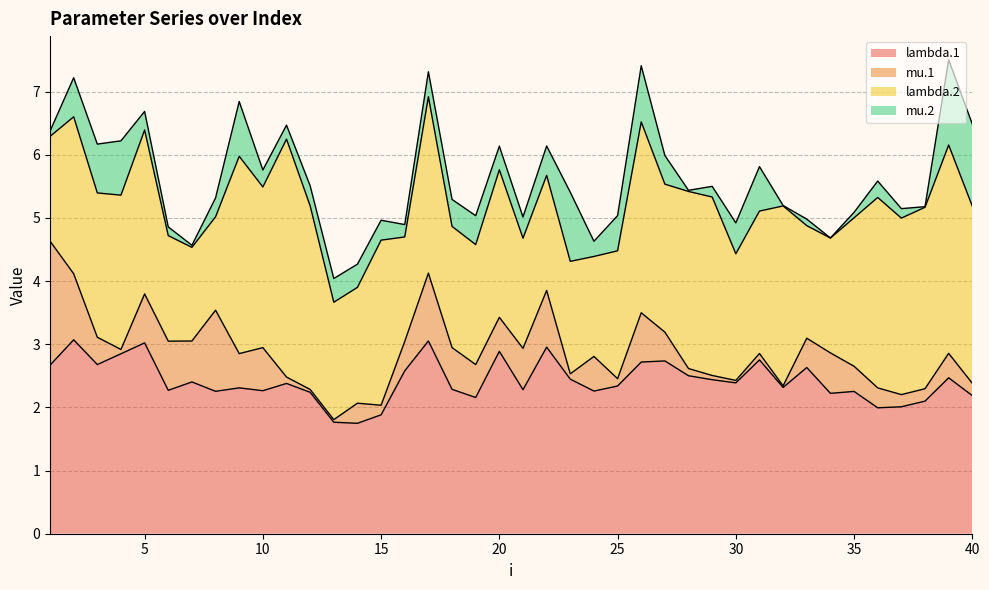

Which series ends up on top after the final intersection of lambda.2 and mu.1?

lambda.2